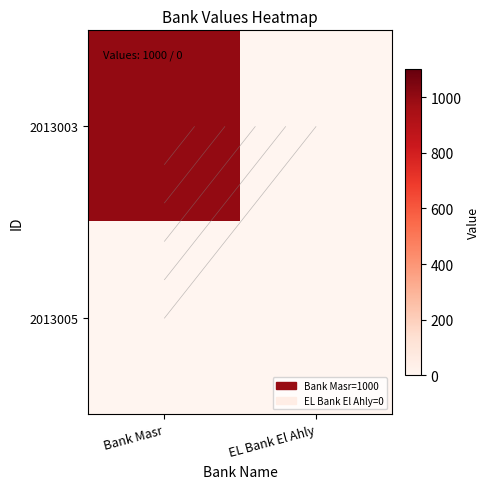

What is the sum of the 2013003 values at EL Bank El Ahly and Bank Masr?

1000